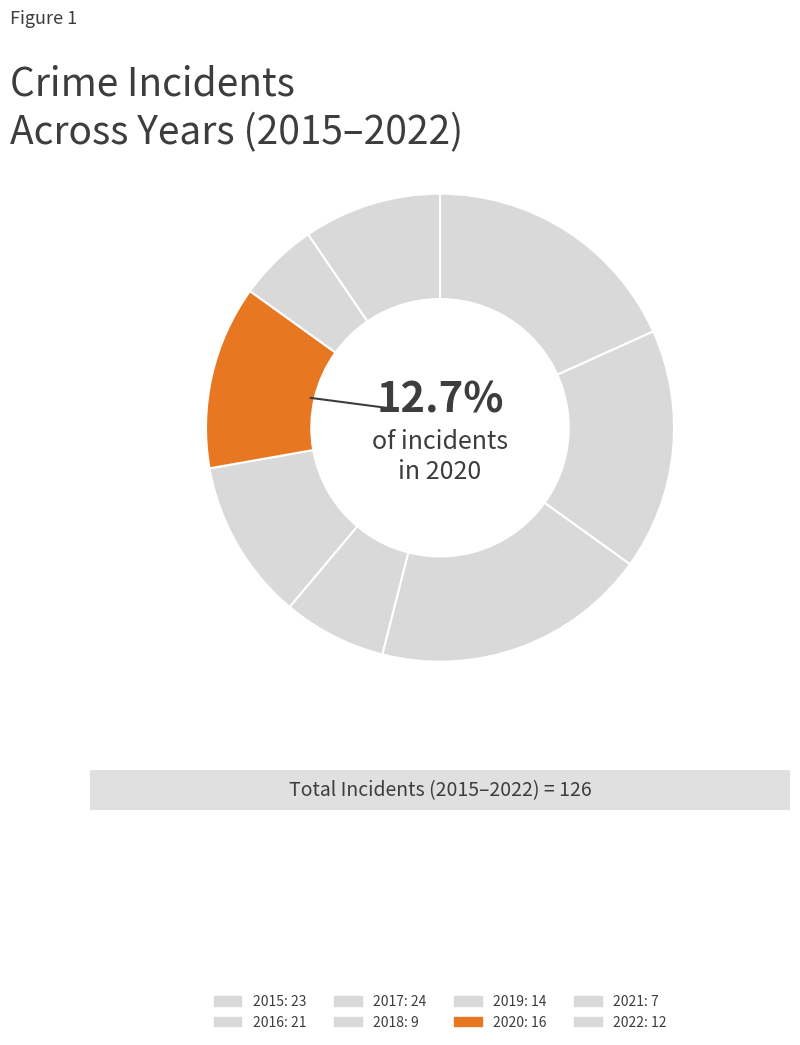

Is there a majority slice in this chart?

No